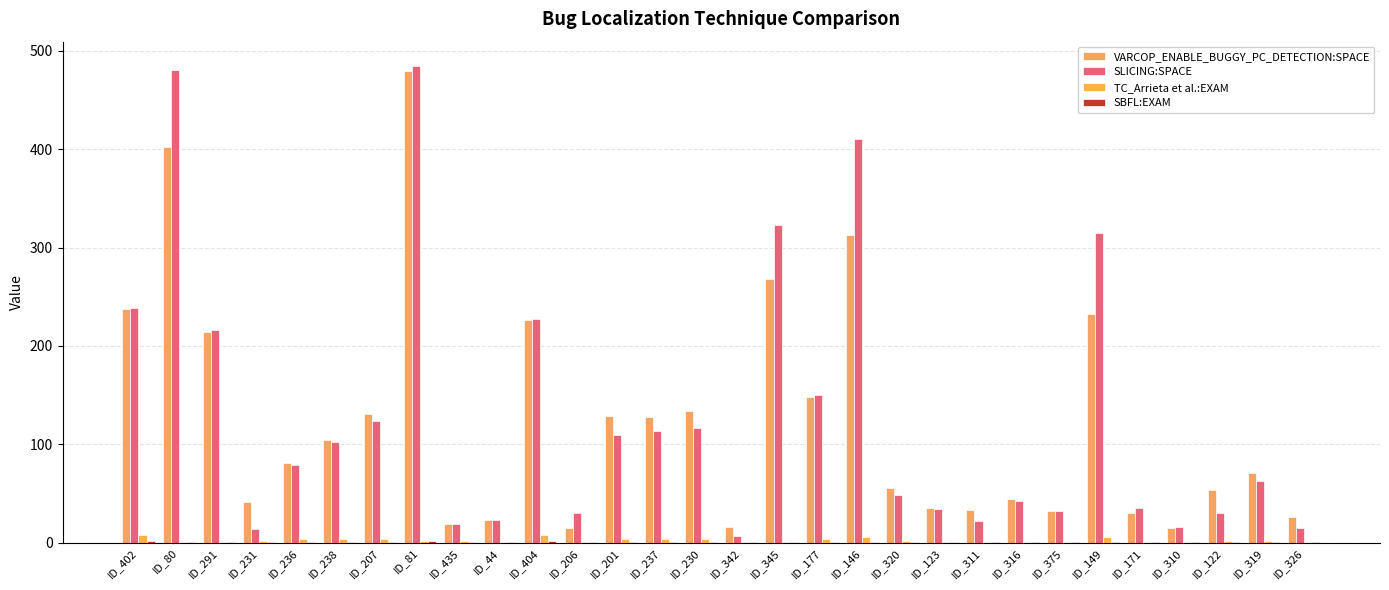

What is the label of the 3rd bar from the left?

ID_291